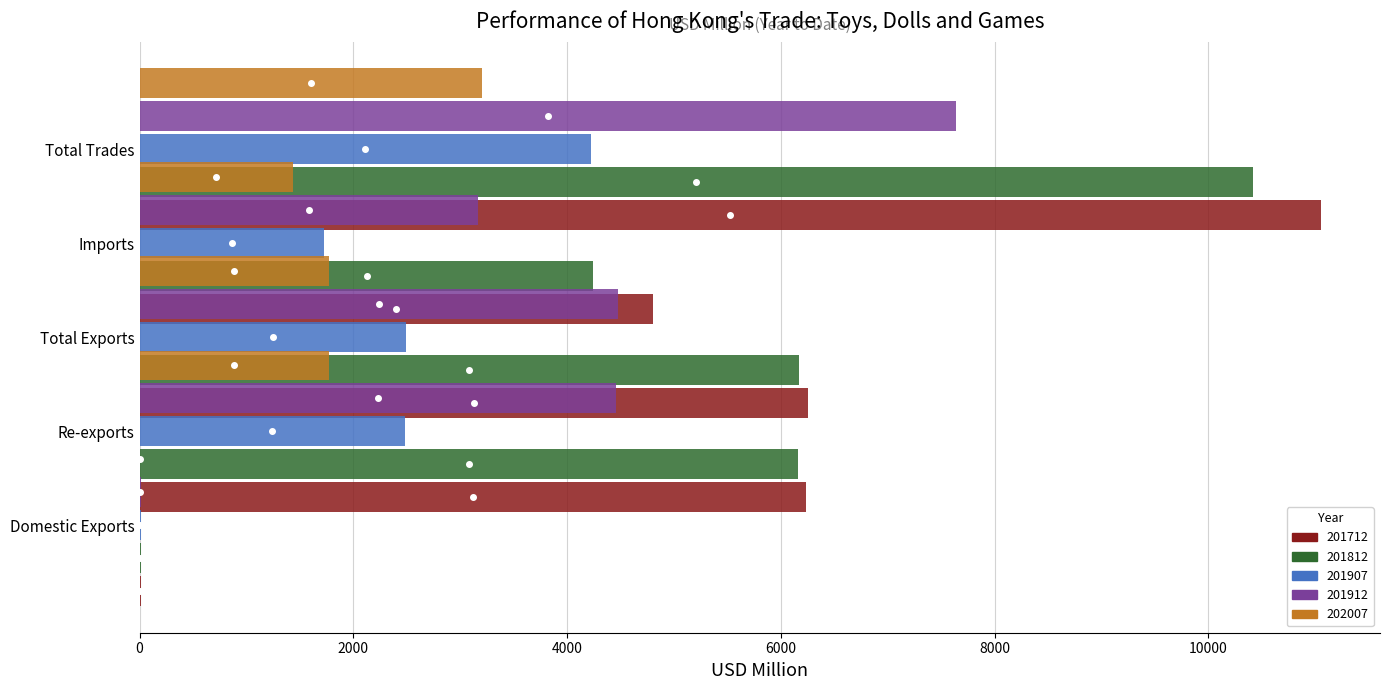

What is the value of the 201907 bar at the 3rd from the left?

2493.5